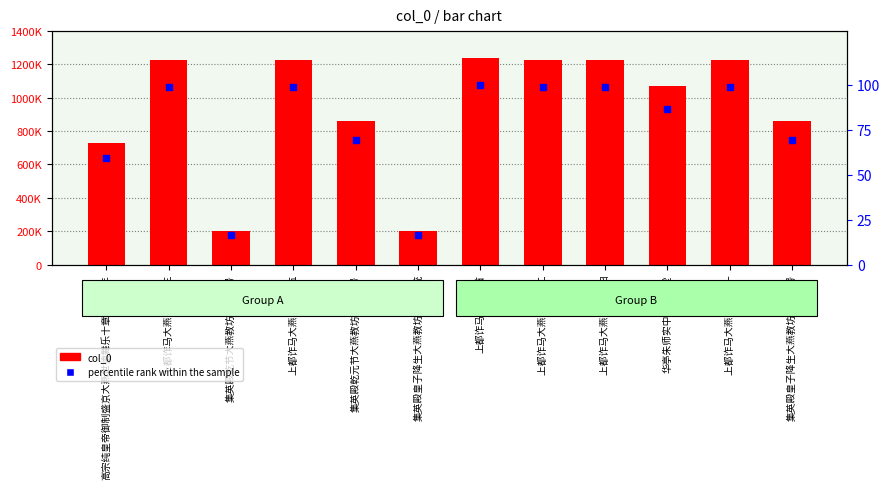

Which series contains the lowest Y value?

percentile rank within the sample